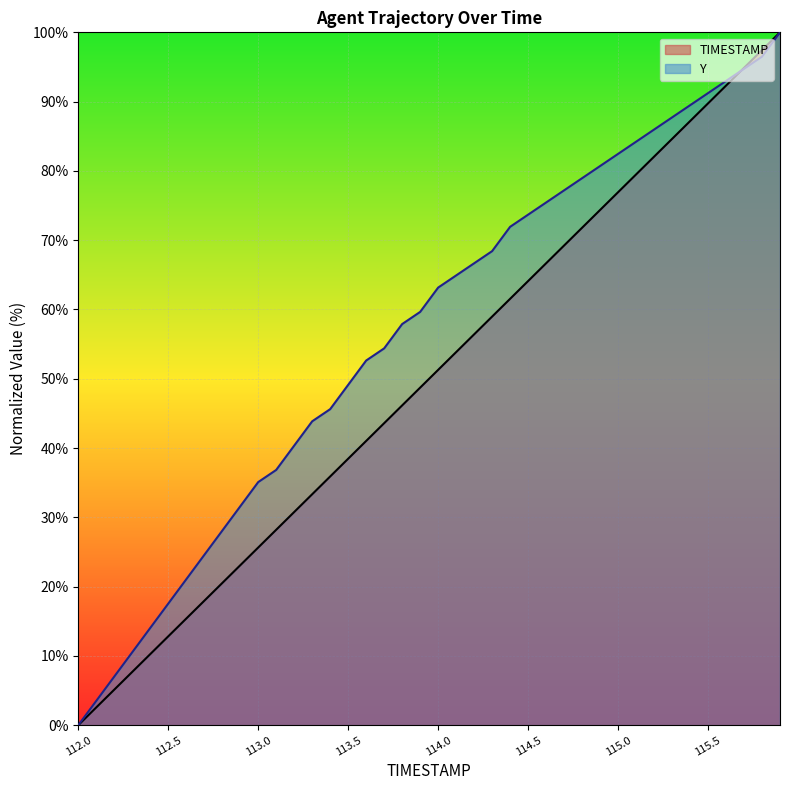

How many categories are shown in the chart?

40